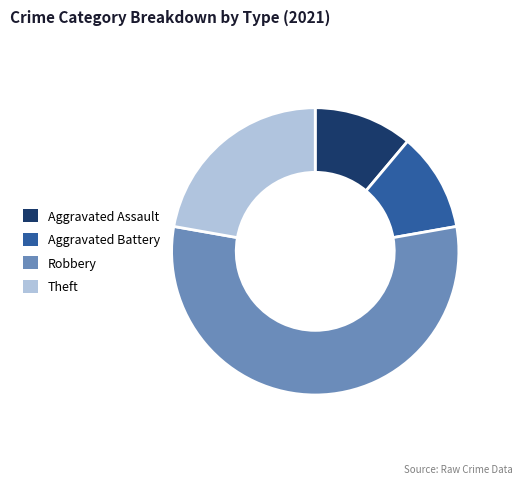

Which category accounts for the majority?

Robbery